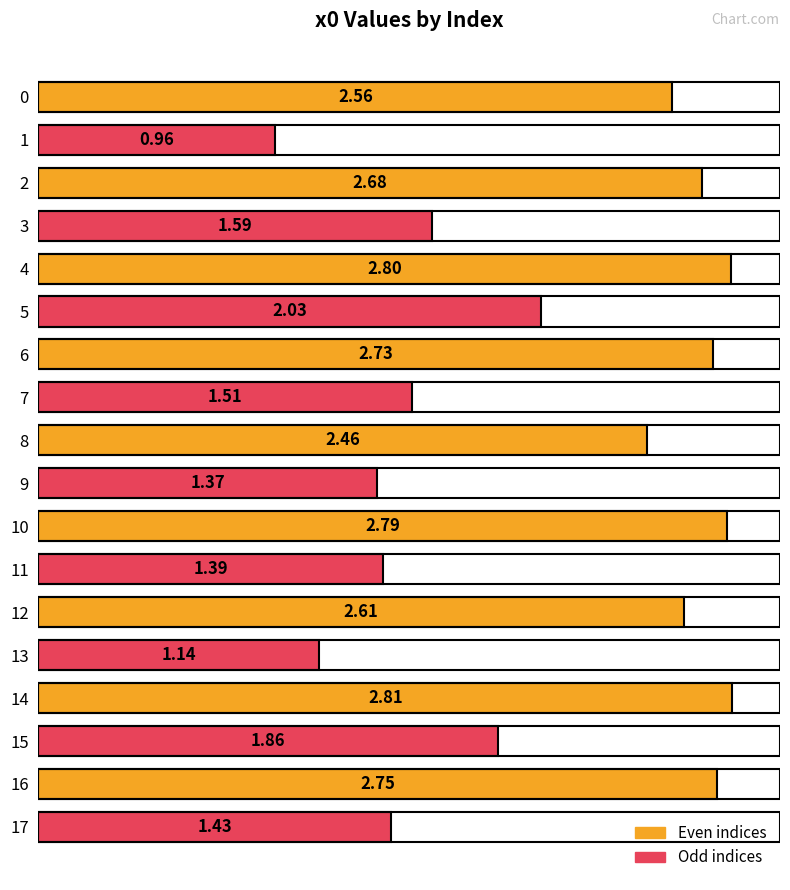

What is the average value?

2.1